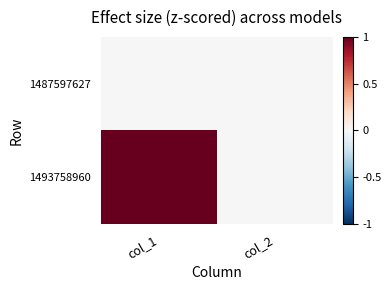

At how many categories does at least one series exceed 0?

1